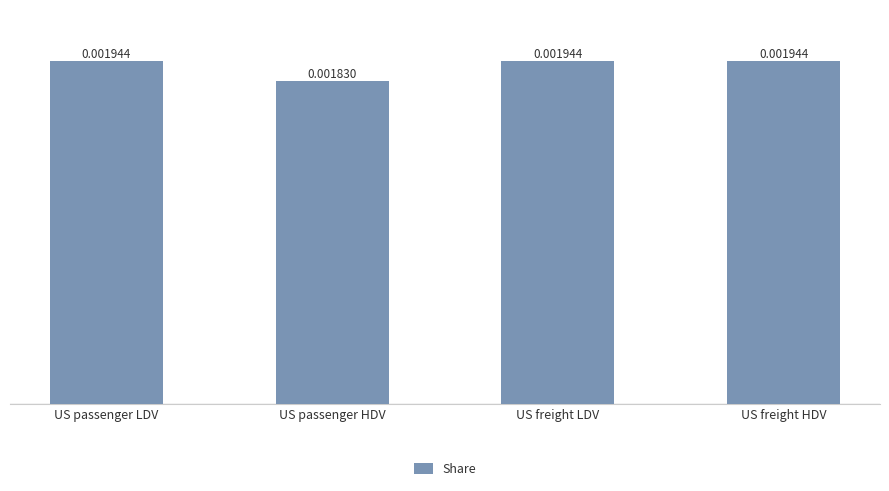

Where is the data nearest to the value 0?

US passenger HDV